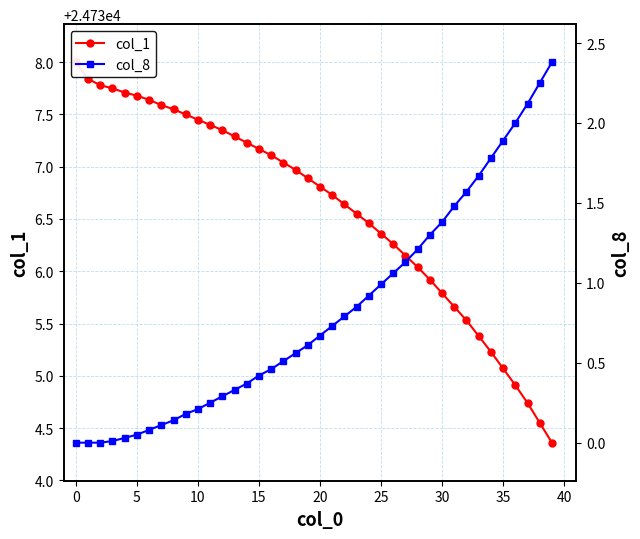

What are all the series names shown in the legend?

col_1, col_8